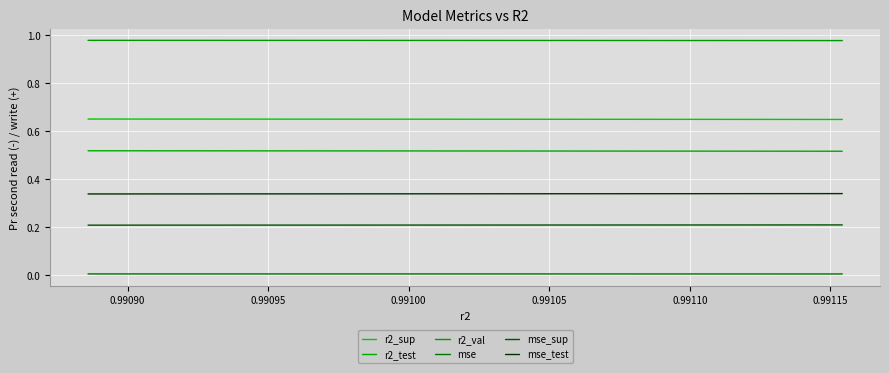

Which series has the largest total across all categories?

r2_val